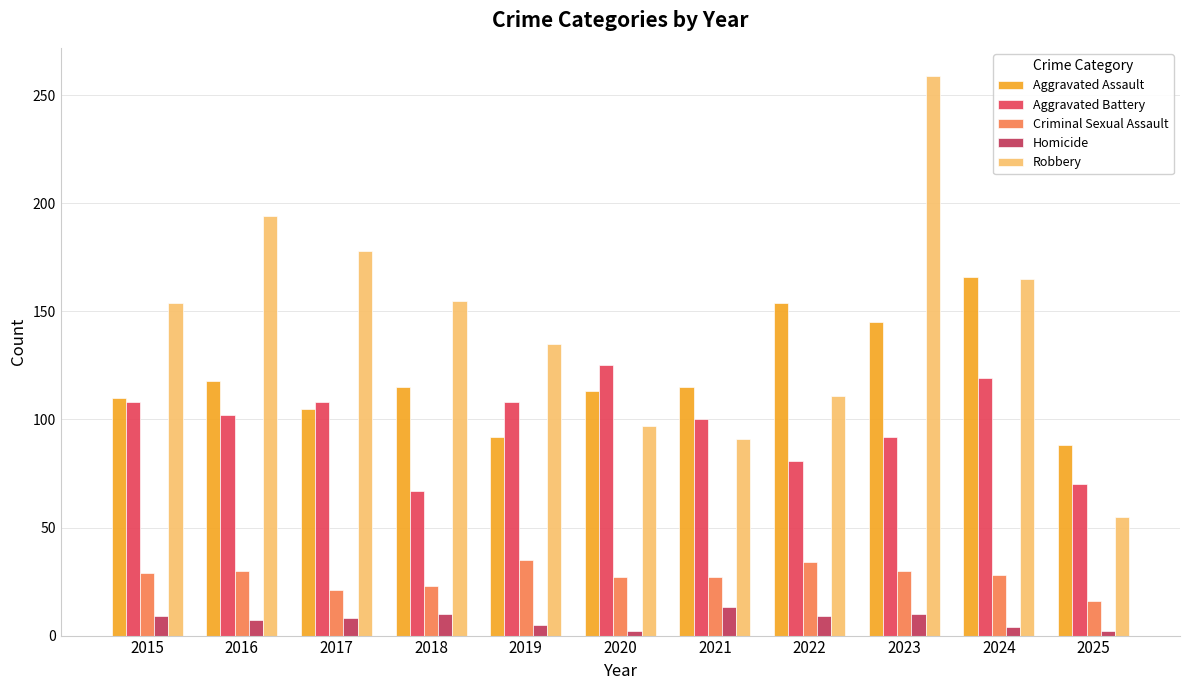

Which series has the largest total across all categories?

Robbery